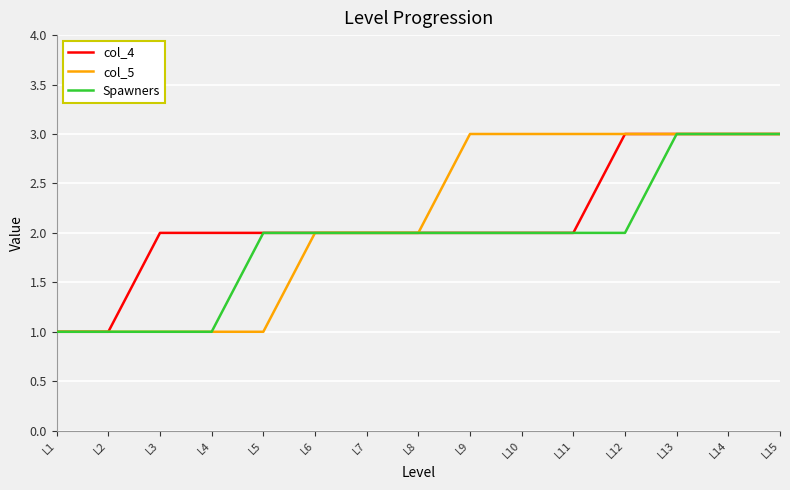

True or false: col_5 has a value of 3 at L6.

False